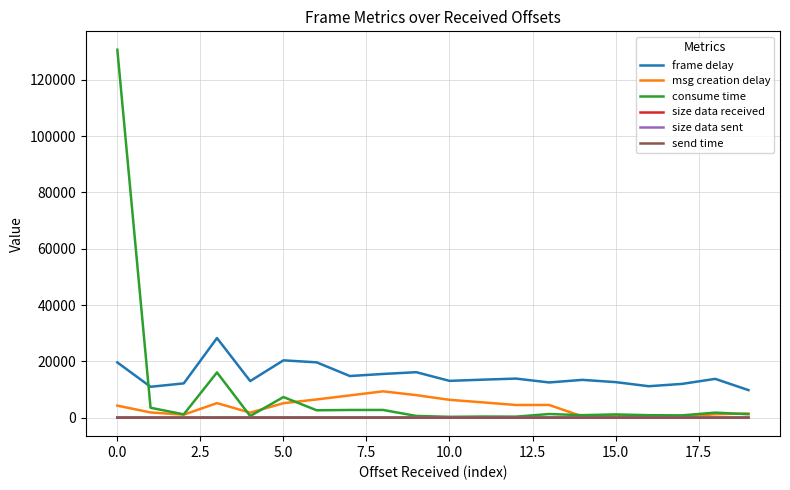

True or false: send time and frame delay cross at least once.

False